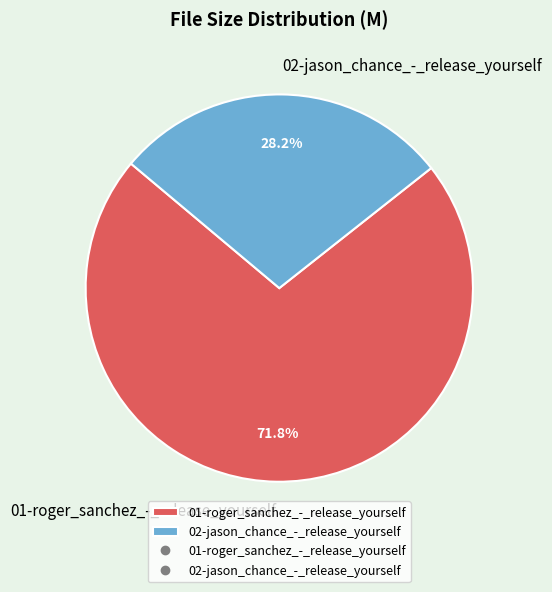

What is the ratio of the value at 01-roger_sanchez_-_release_yourself to the value at 02-jason_chance_-_release_yourself?

2.5